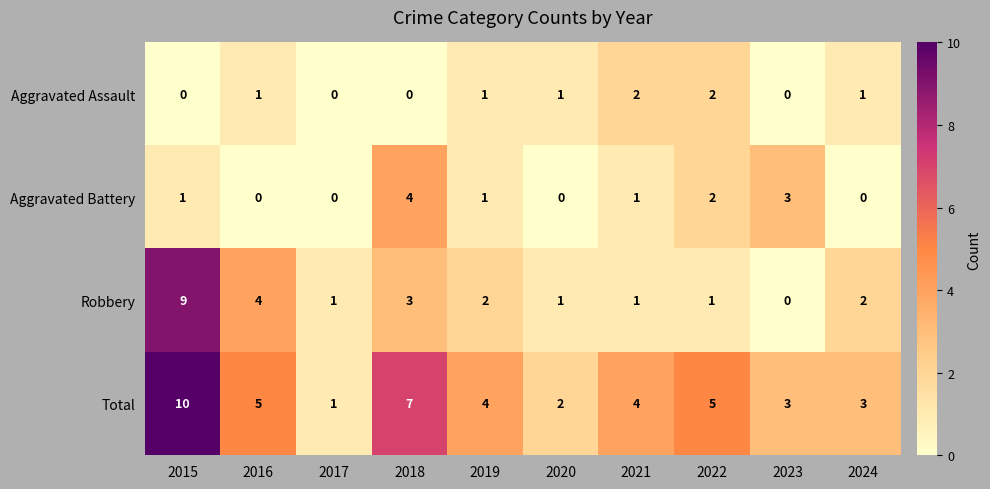

At which category does the chart reach its peak across all series?

2015